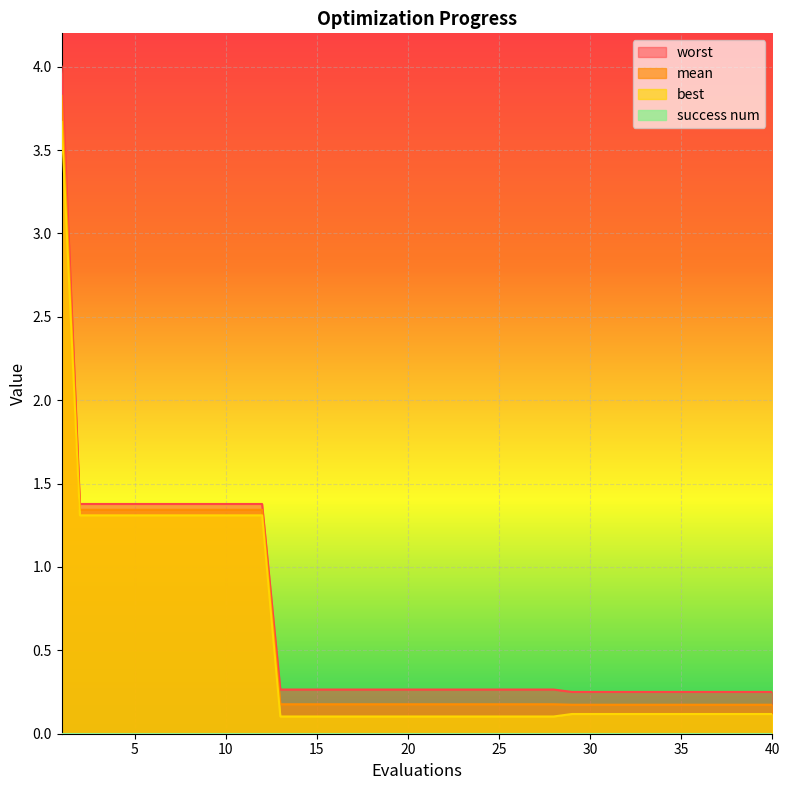

Rank the series by their maximum value, from lowest to highest.

best, mean, worst